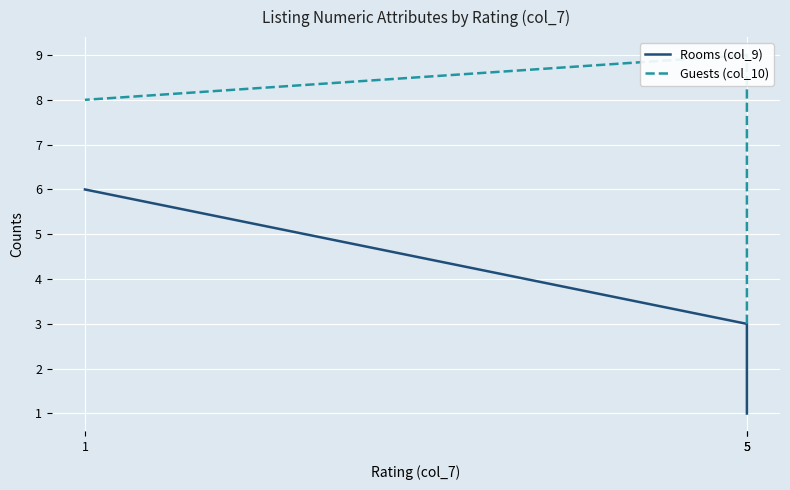

Which label corresponds to the largest value in the chart?

5